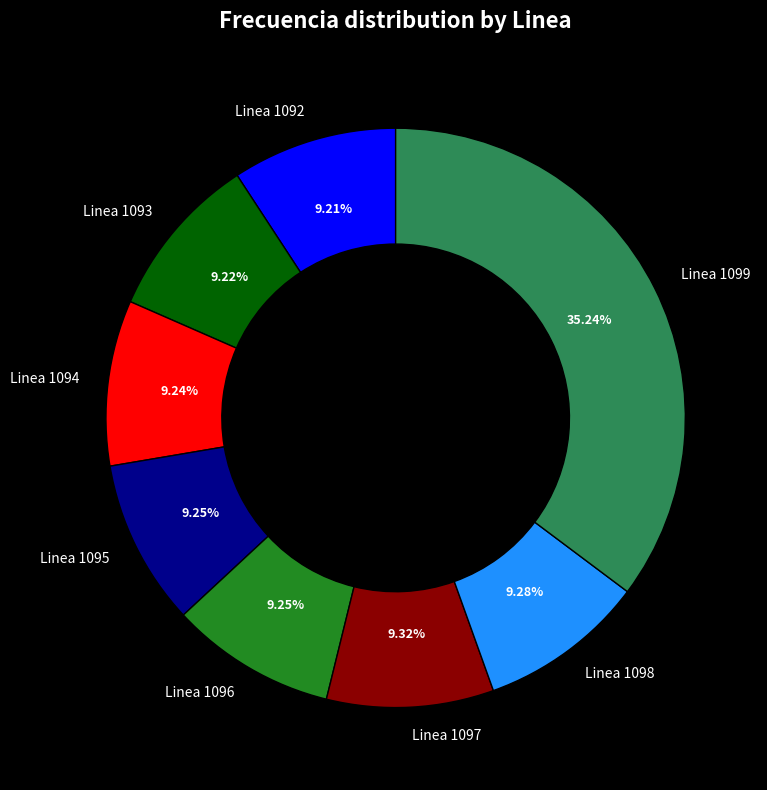

Approximately how many times larger is the value at Linea 1096 compared to Linea 1098?

1.0